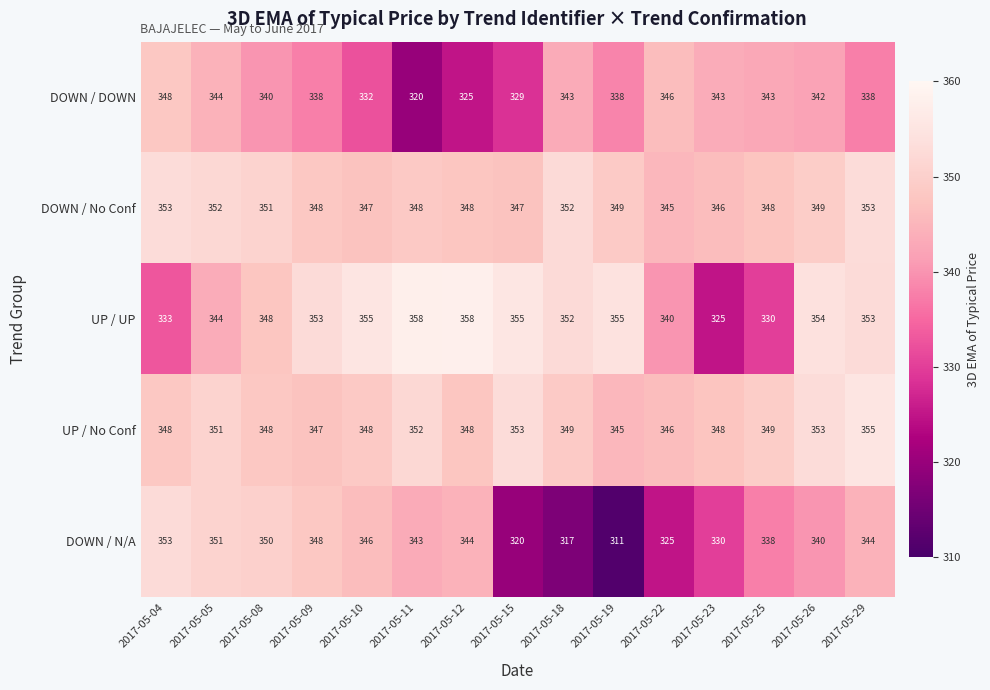

Which series changed the most between 2017-05-18 and 2017-05-23?

UP / UP